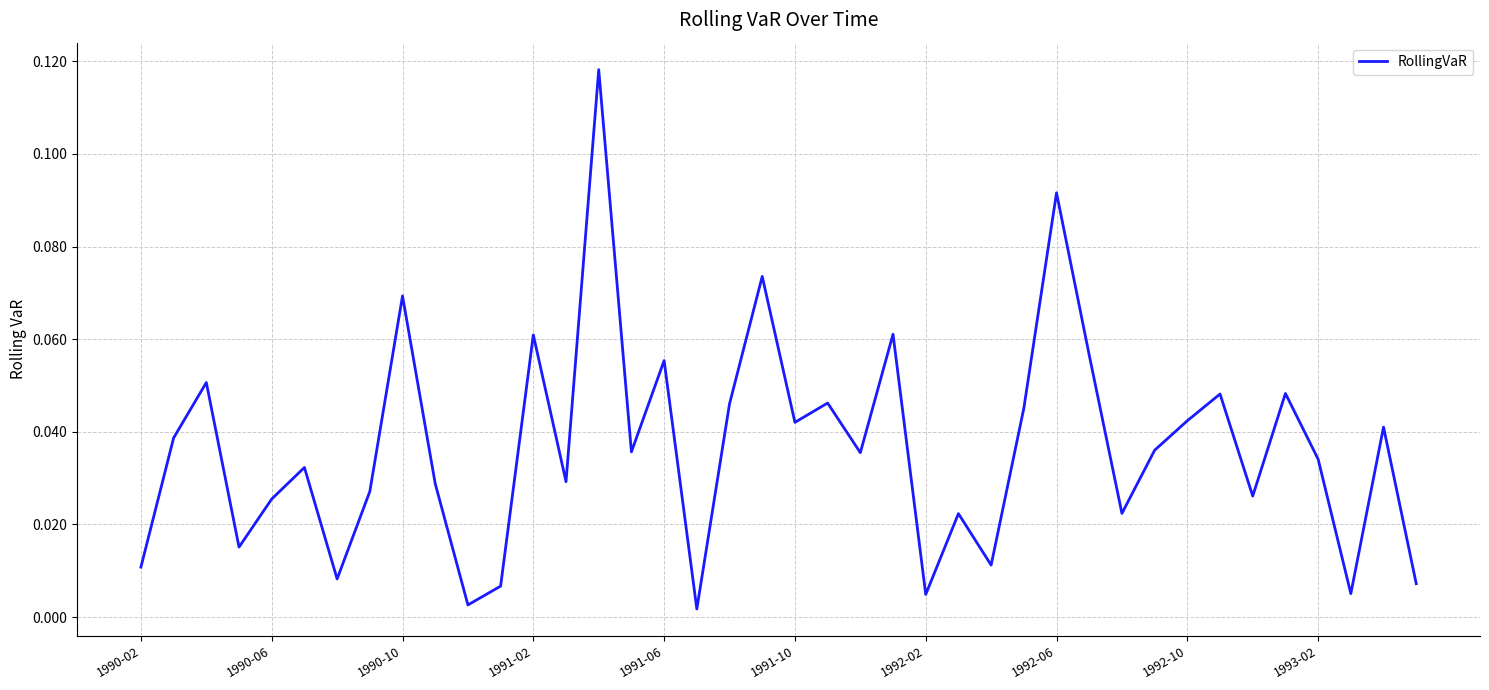

Does the chart have visible grid lines?

Yes